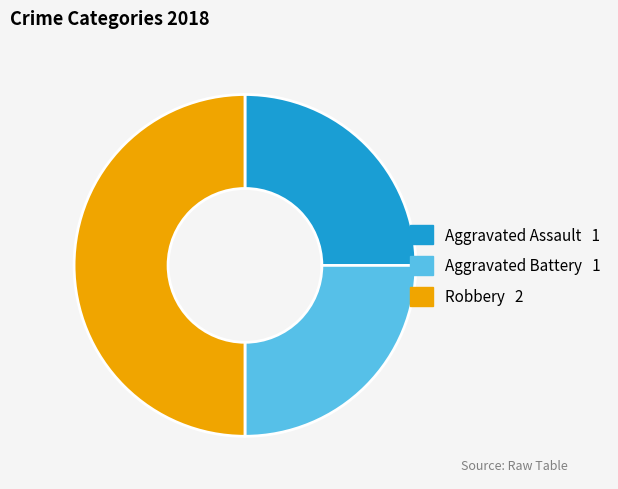

Which category has the biggest portion of the pie?

Robbery